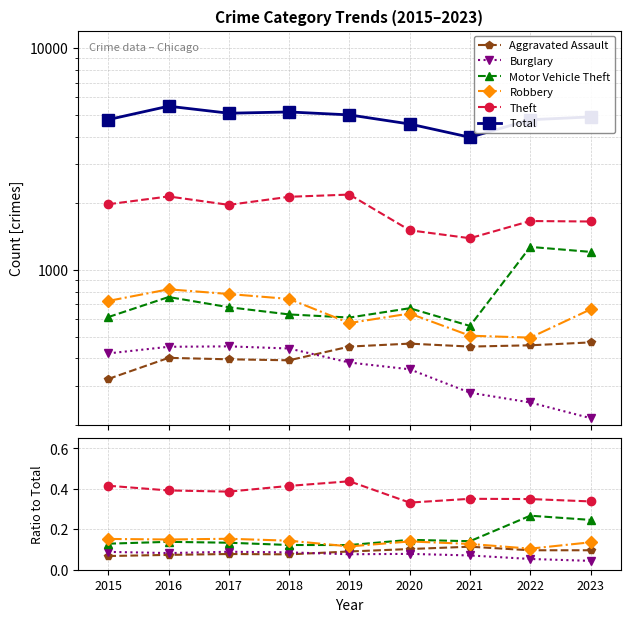

Reading left to right, transcribe all the data shown in this chart.

Aggravated Assault: 0.1	0.1	0.1	0.1	0.1	0.1	0.1	0.1	0.1
Burglary: 0.1	0.1	0.1	0.1	0.1	0.1	0.1	0.1	0.0
Motor Vehicle Theft: 0.1	0.1	0.1	0.1	0.1	0.1	0.1	0.3	0.2
Robbery: 0.2	0.1	0.2	0.1	0.1	0.1	0.1	0.1	0.1
Theft: 0.4	0.4	0.4	0.4	0.4	0.3	0.4	0.3	0.3
Total: 4770.0	5481.0	5096.0	5163.0	5008.0	4556.0	3970.0	4762.0	4904.0